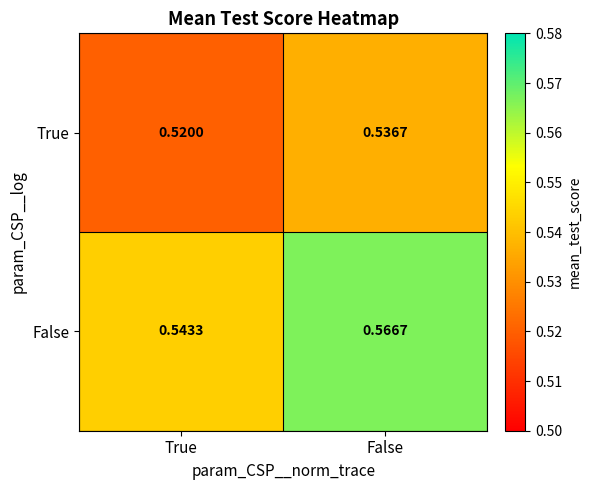

Which category has the lowest value across all series?

True